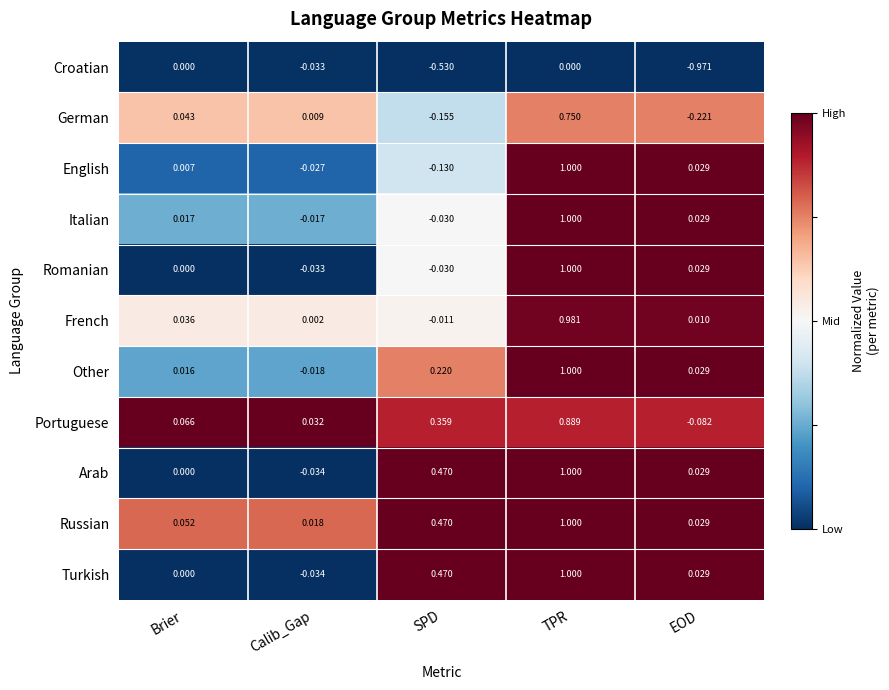

List the labels in order of Portuguese value, largest first.

TPR, SPD, Brier, Calib_Gap, EOD